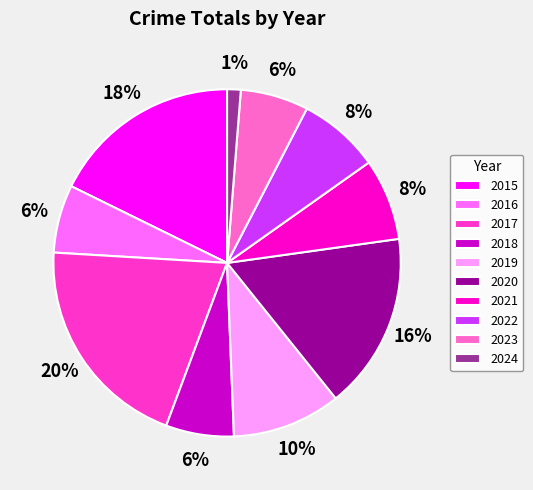

To the nearest percent, what percentage of the pie is 2016?

6%